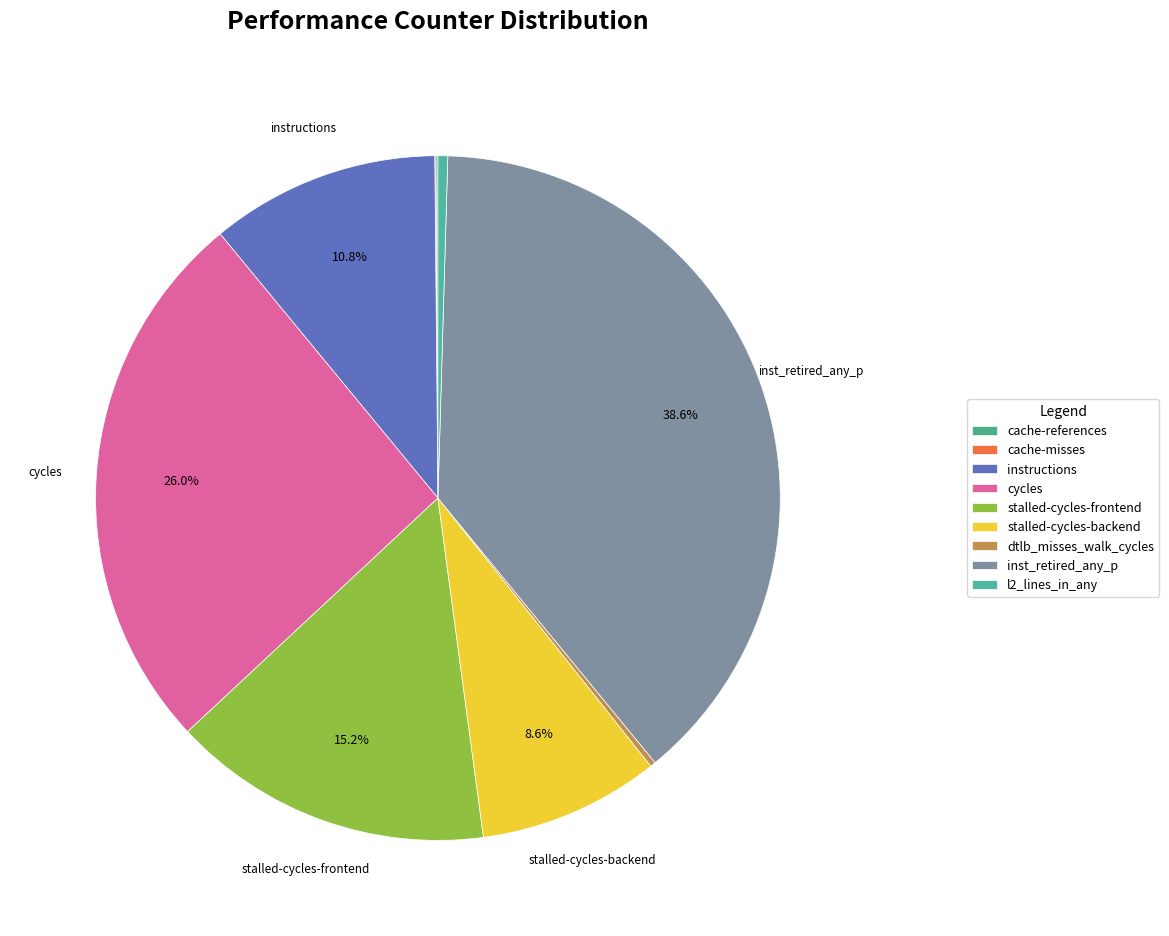

Between cache-references and inst_retired_any_p, which is larger?

inst_retired_any_p